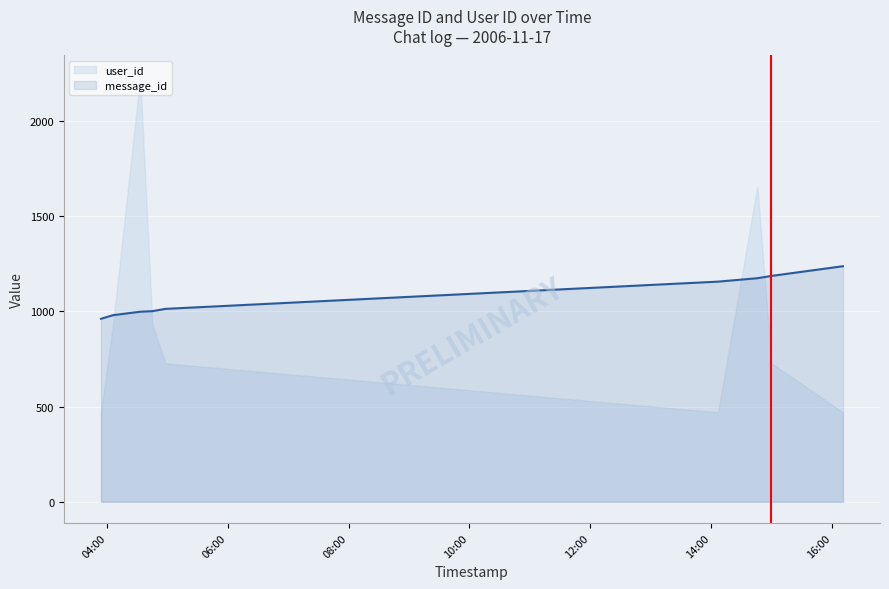

Count the number of data series in this chart.

2